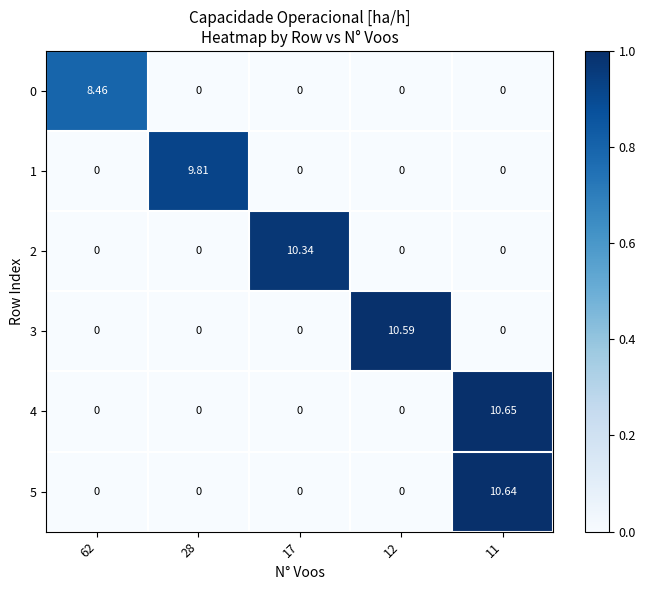

What is the total value across all series at 62?

8.5